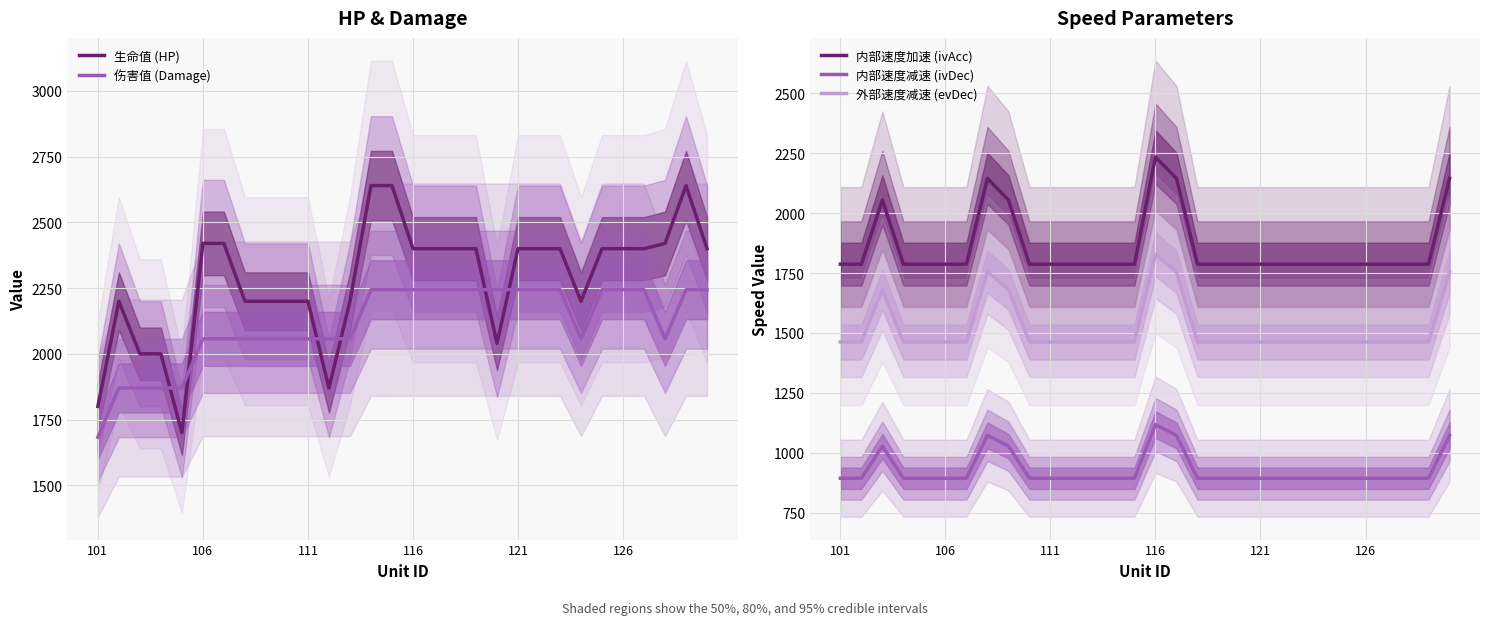

True or false: 伤害值 (Damage) and 内部速度减速 (ivDec) cross at least once.

False